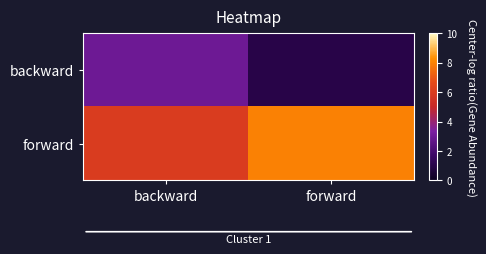

Reading left to right, transcribe all the data shown in this chart.

backward: backward=3	forward=1
forward: backward=6	forward=8